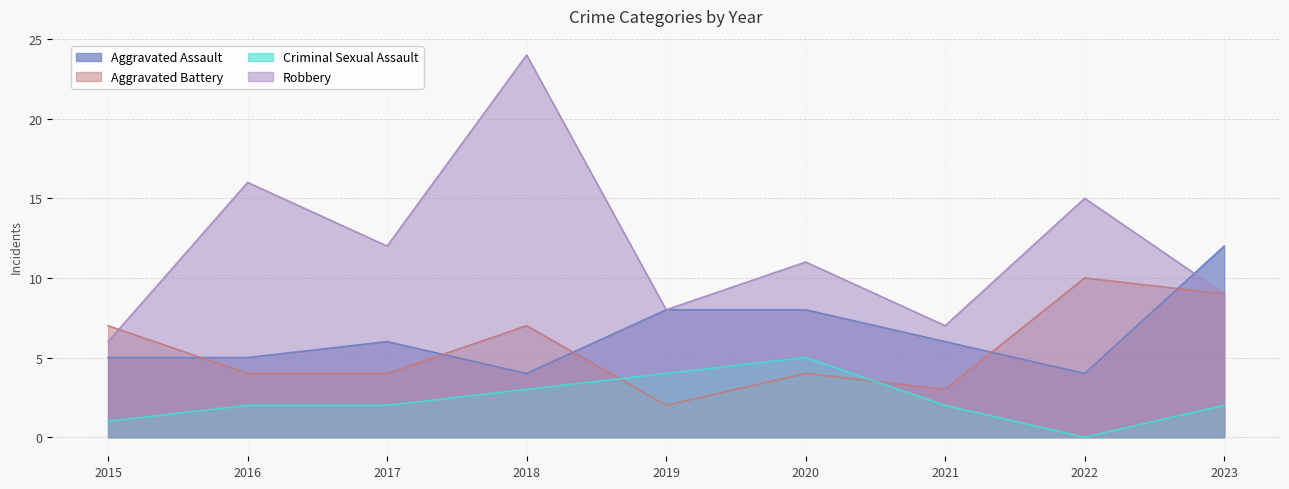

How many interior local valleys does the Criminal Sexual Assault series have?

1